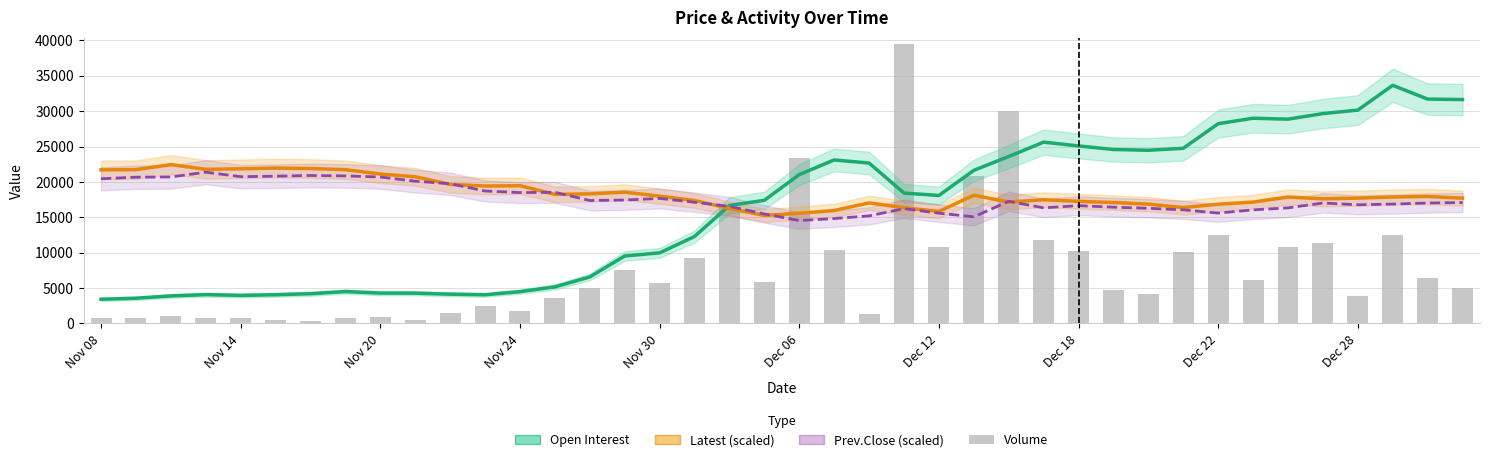

What is the sum of the Volume values at 22 and 19?

7191.0